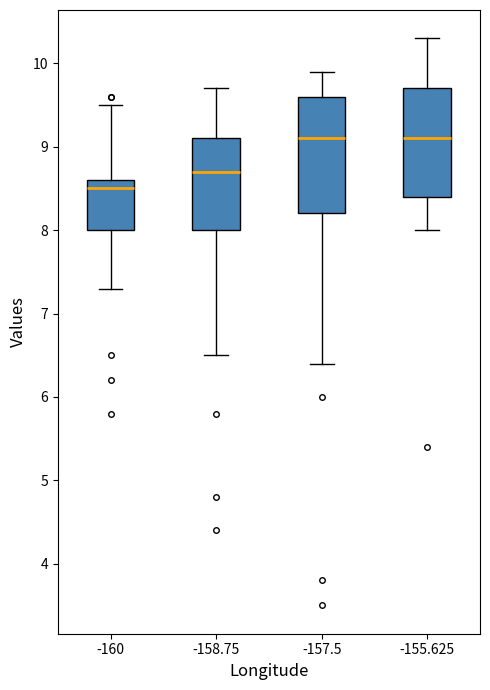

Reading left to right, transcribe this box plot: for each box, give where its median line is, the range the box spans, and where its two whiskers end, as read against the y-axis. The values are not printed on the chart, so give them approximately, as read against the axis.

-160: median 8.5, box 8.0 to 8.6, whiskers 7.3 to 9.5
-158.75: median 8.7, box 8.0 to 9.1, whiskers 6.5 to 9.7
-157.5: median 9.1, box 8.2 to 9.6, whiskers 6.4 to 9.9
-155.625: median 9.1, box 8.4 to 9.7, whiskers 8.0 to 10.3